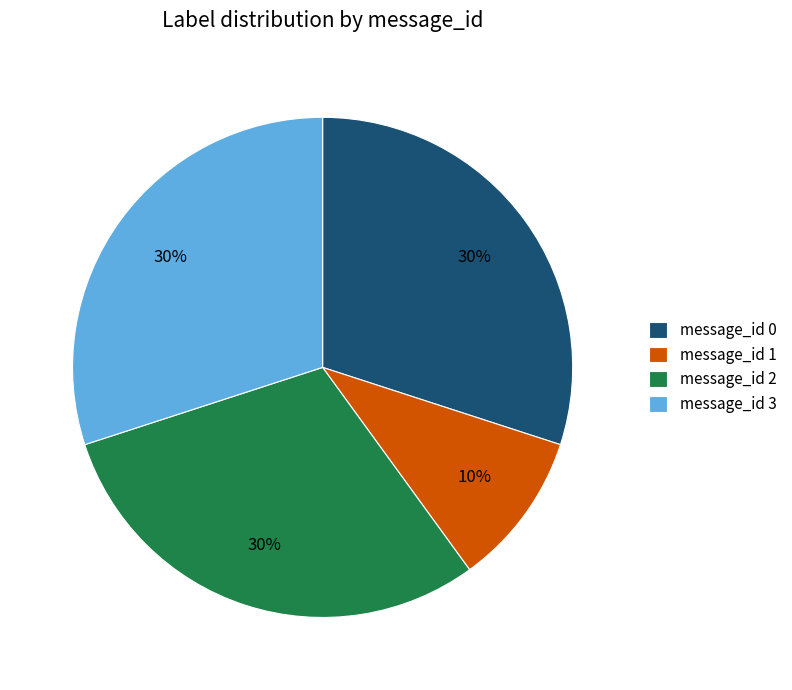

Does message_id 1 represent more than half of the total?

No